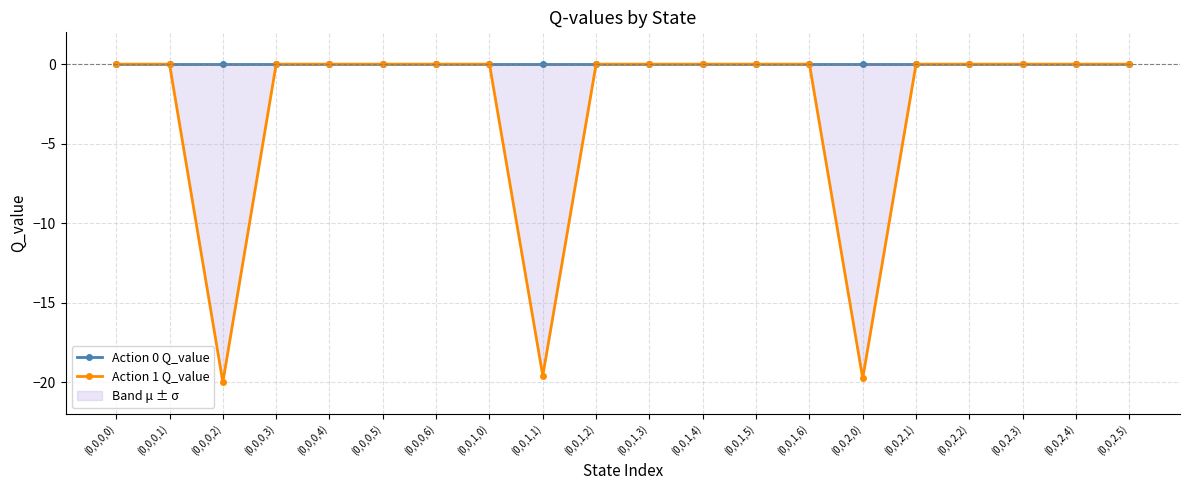

At which label is Action 1 Q_value closest to -9?

(0,0,0,0)